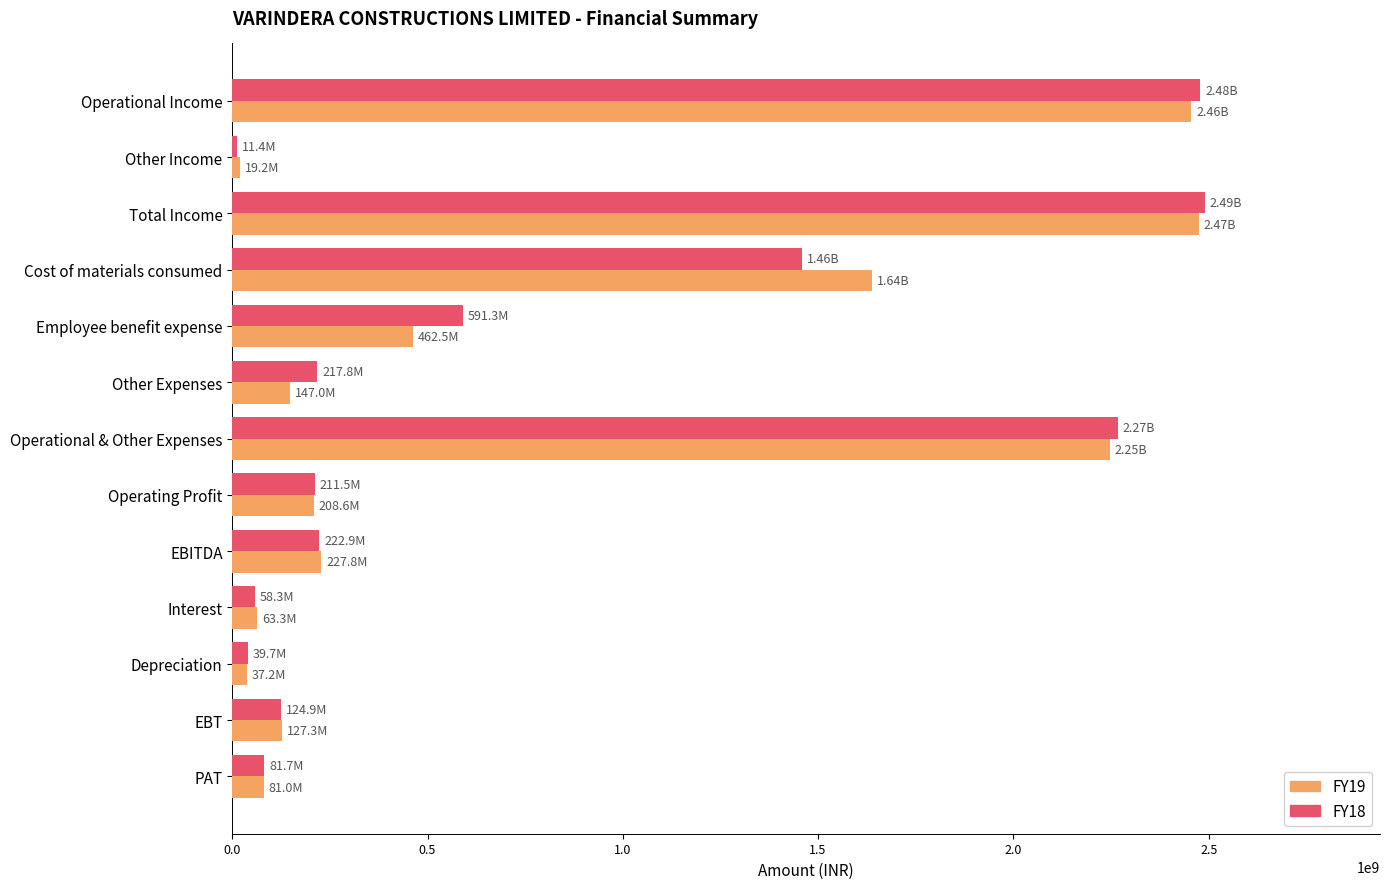

How many categories are shown in the chart?

13